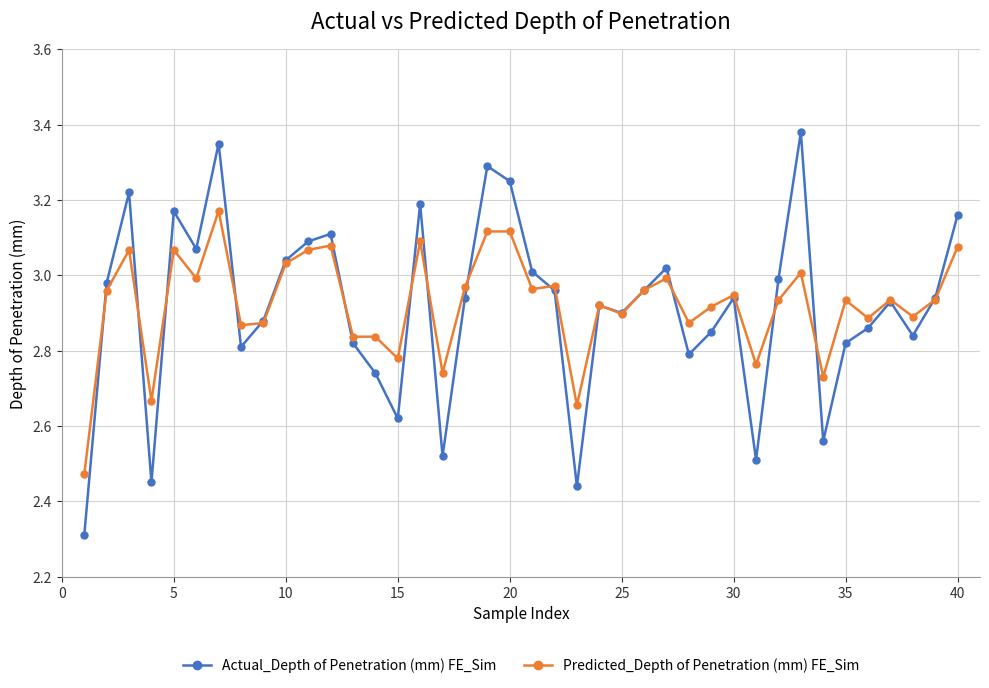

What is the lowest value of the Actual_Depth of Penetration (mm) FE_Sim series?

2.3